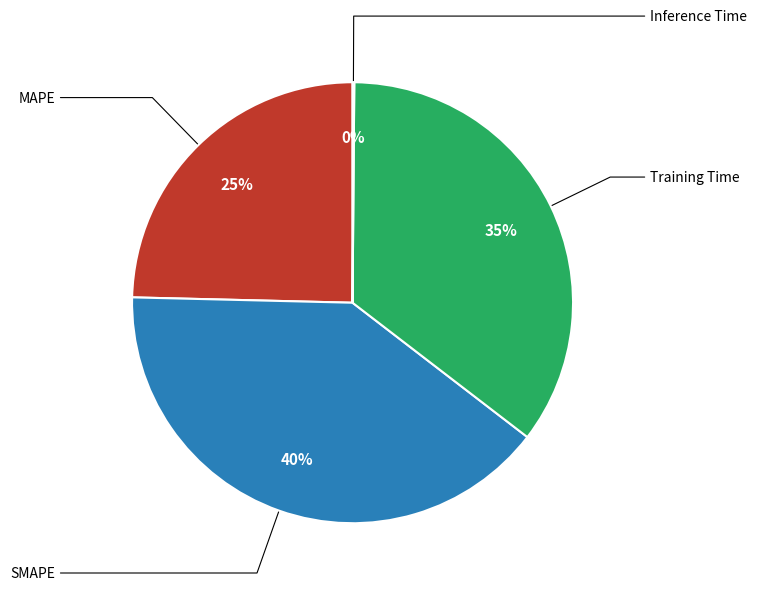

True or false: MAPE accounts for 35% of the total.

False